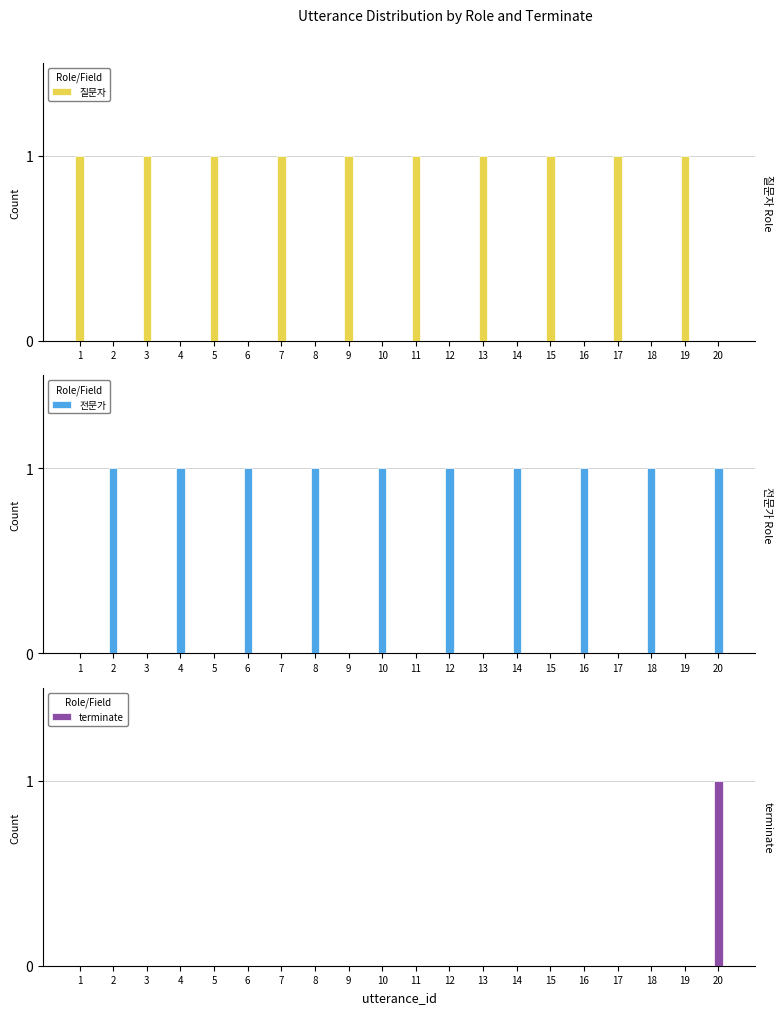

The 전문가 series shows 0 at 1. True or false?

True